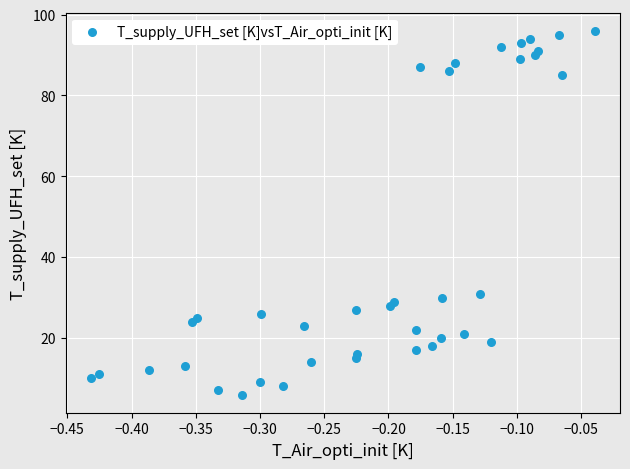

What Y value in the scatter plot is closest to 51?

31